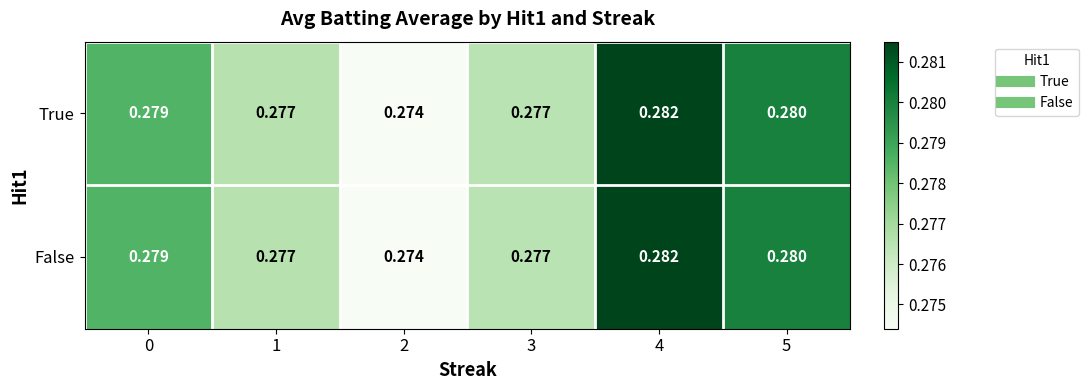

Which category has the lowest value across all series?

2